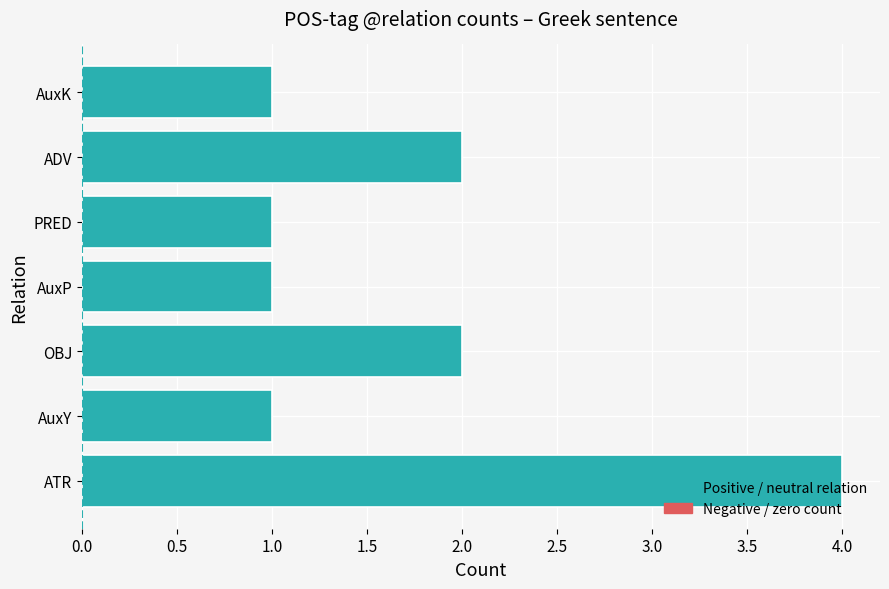

Are the bars grouped side by side (vs. stacked)?

No